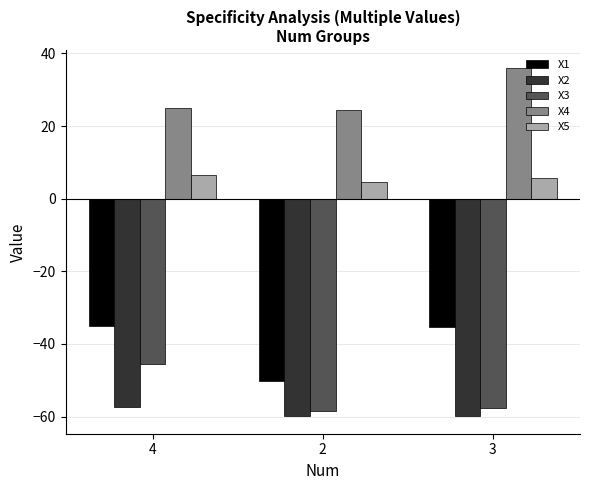

What is the sum of all X2 values?

-177.0